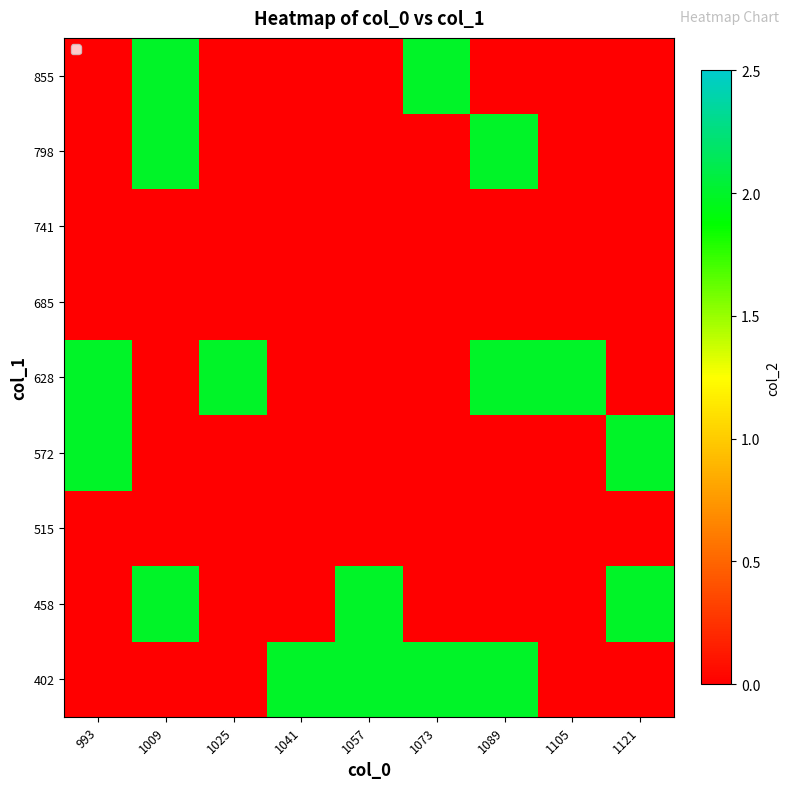

List the series in order of their peak value, highest first.

402, 458, 572, 628, 798, 855, 515, 685, 741